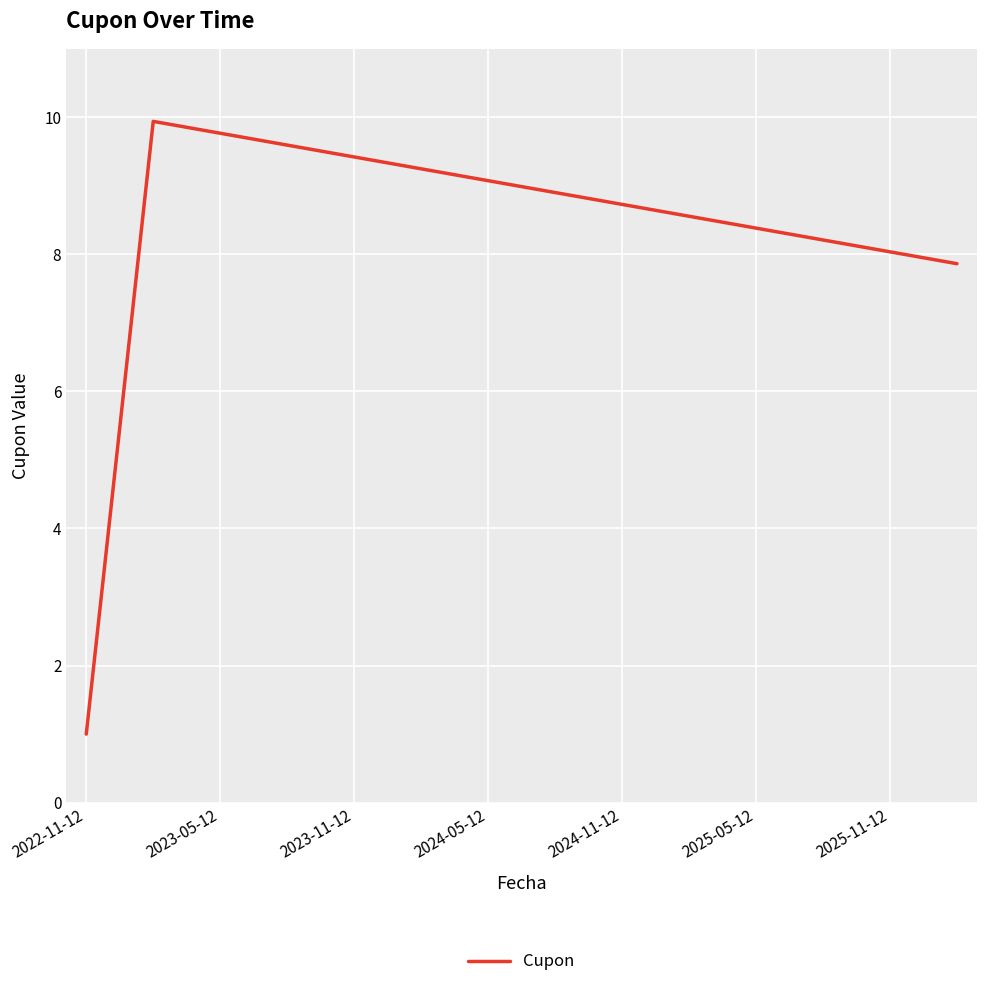

What is the greatest value displayed?

9.9